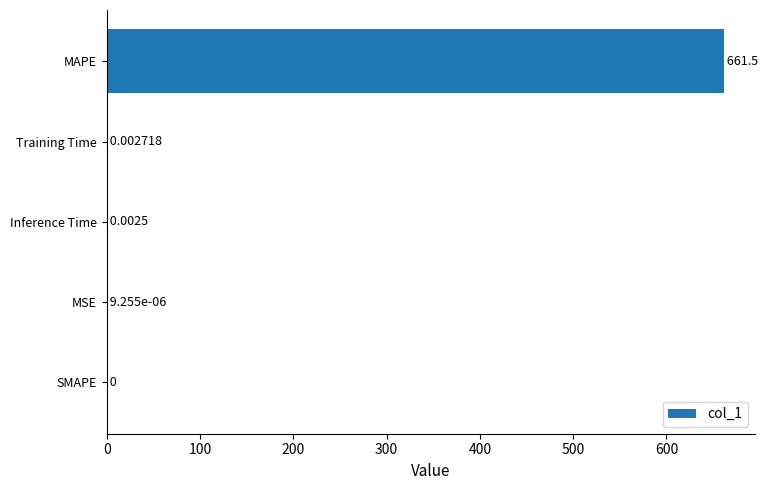

Which has a higher value, MAPE or MSE?

MAPE